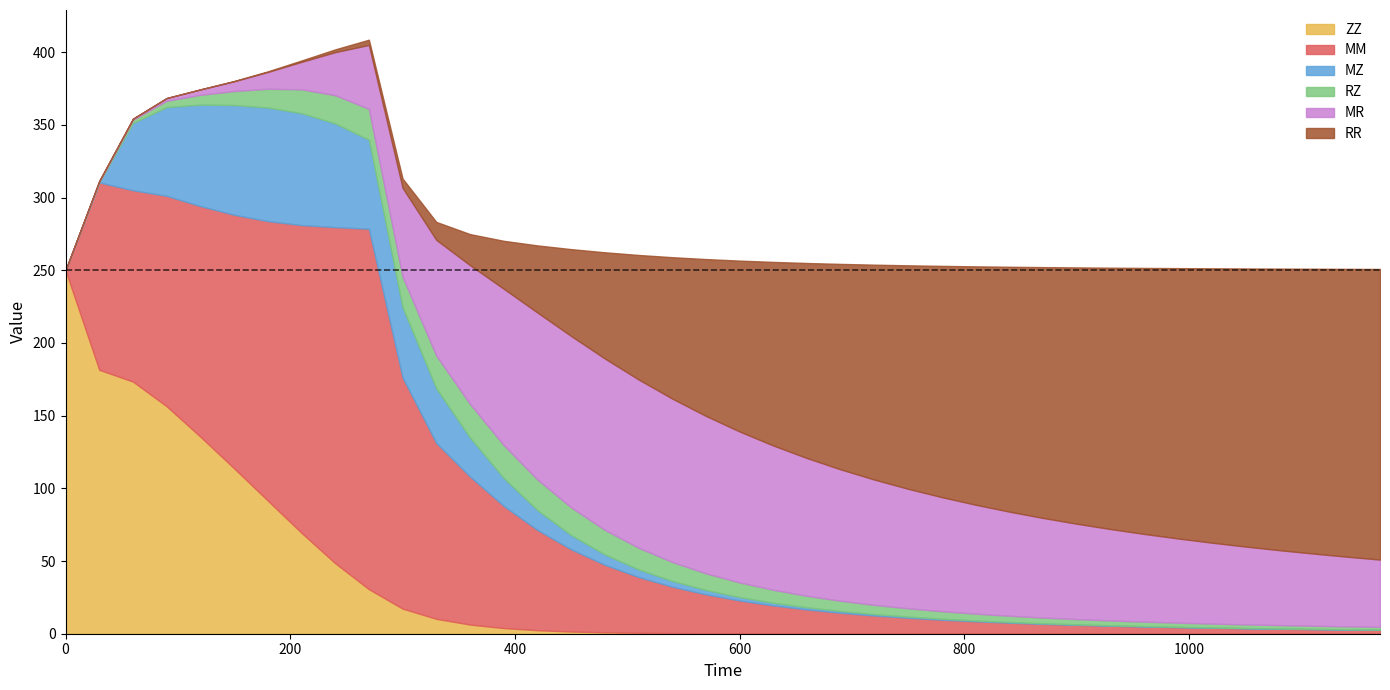

What is the maximum value shown in the chart?

250.0